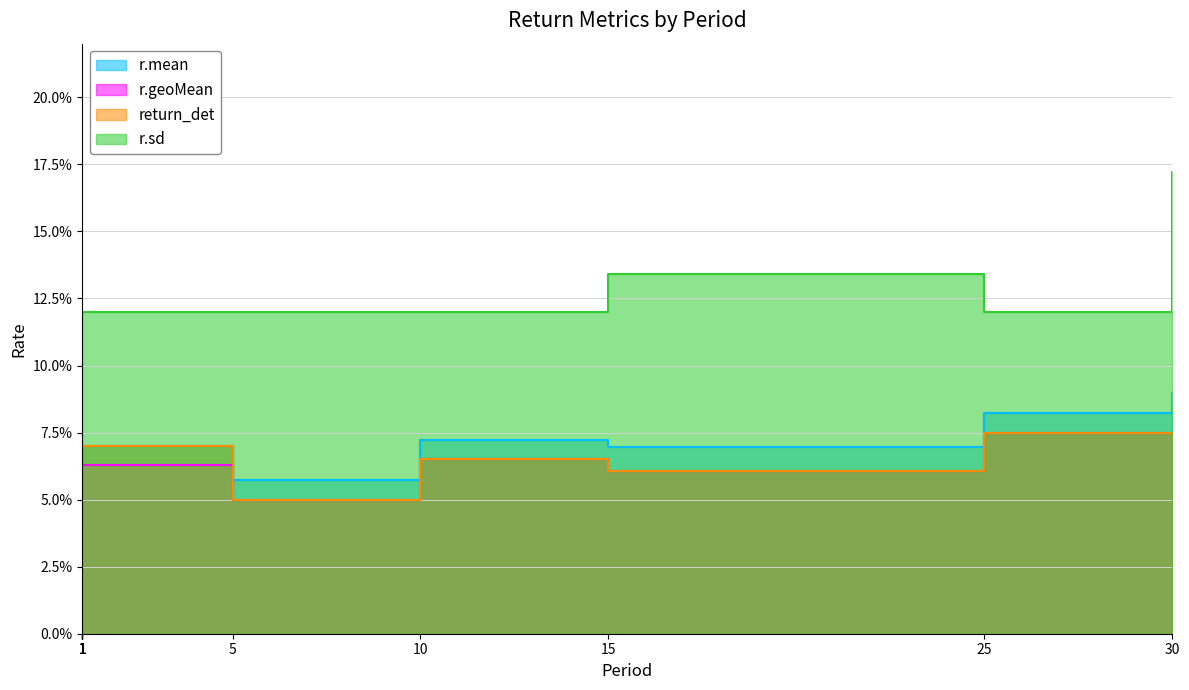

Which series has the largest total across all categories?

r.sd